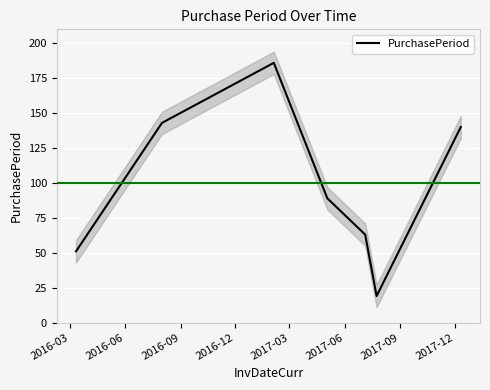

What is the lowest value of the PurchasePeriod series?

19